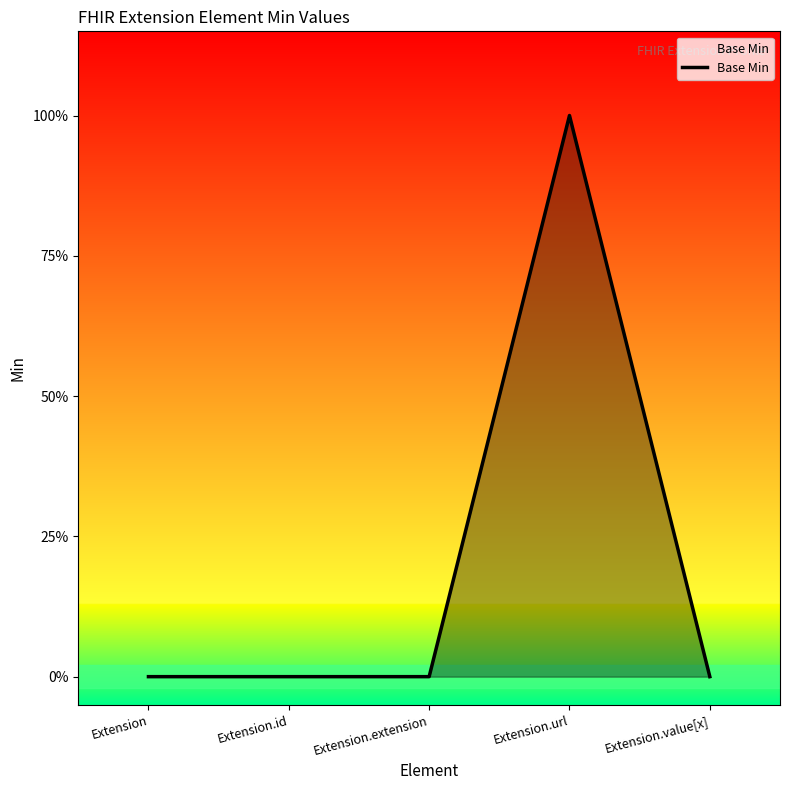

What is the greatest value displayed?

1